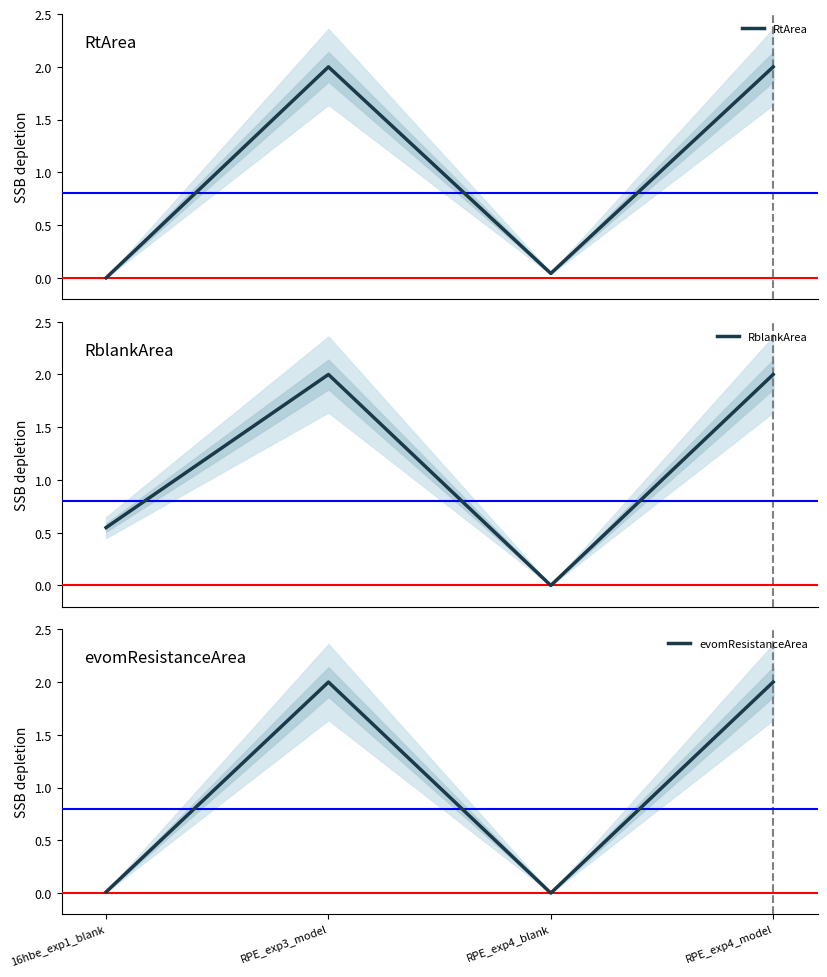

Reading right to left, transcribe all the data shown in this chart.

RtArea: RPE_exp4_model=2.0	RPE_exp4_blank=0.0	RPE_exp3_model=2.0	16hbe_exp1_blank=0.0
RblankArea: RPE_exp4_model=2.0	RPE_exp4_blank=0.0	RPE_exp3_model=2.0	16hbe_exp1_blank=0.5
evomResistanceArea: RPE_exp4_model=2.0	RPE_exp4_blank=0.0	RPE_exp3_model=2.0	16hbe_exp1_blank=0.0